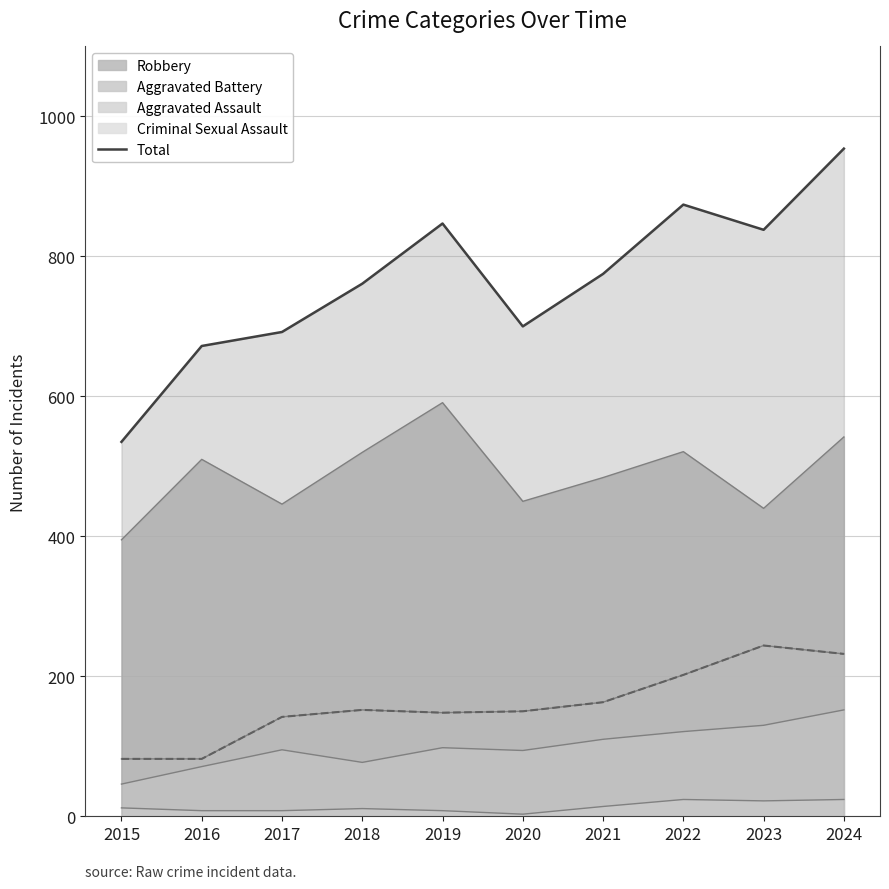

What is the minimum value for Aggravated Battery (dashed)?

82